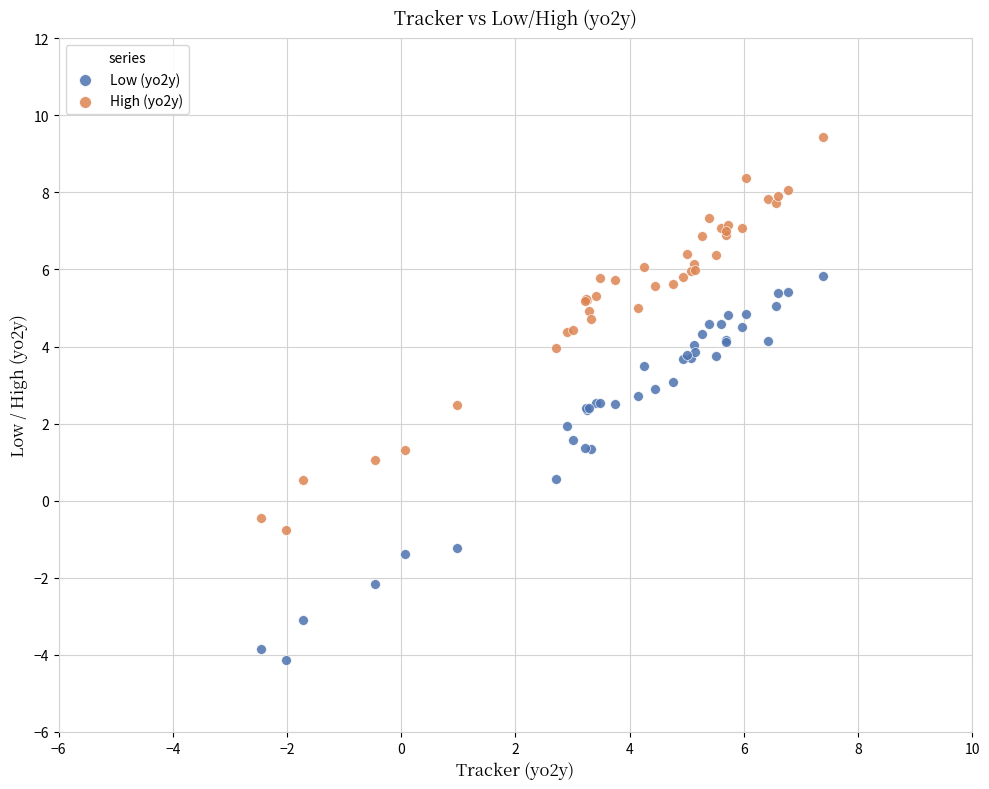

Which series reaches the maximum Y coordinate?

High (yo2y)